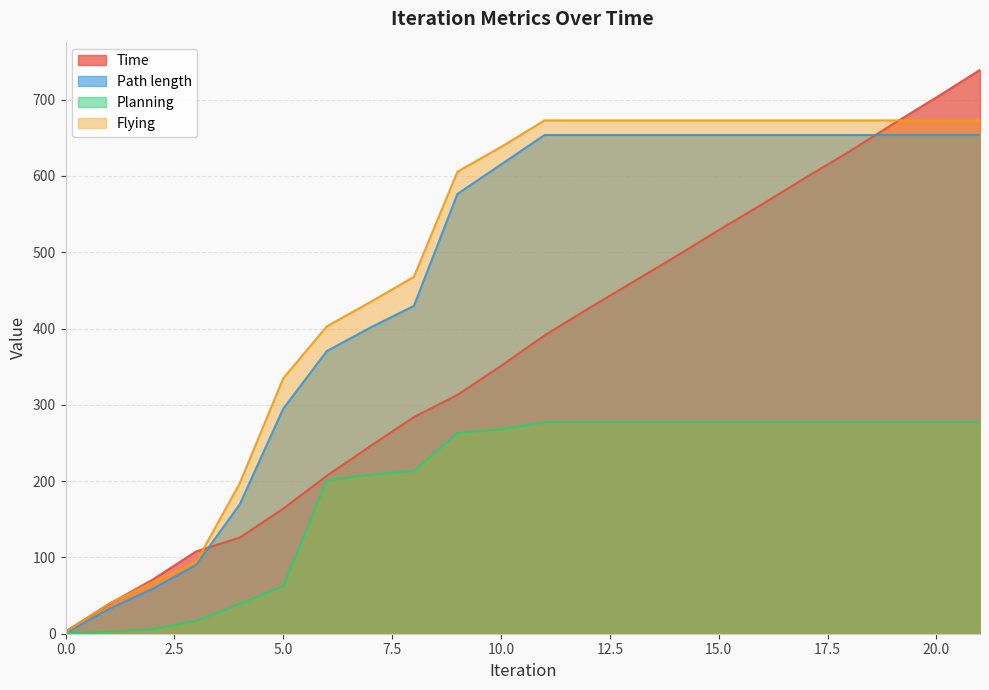

At which label does Planning reach its peak?

11